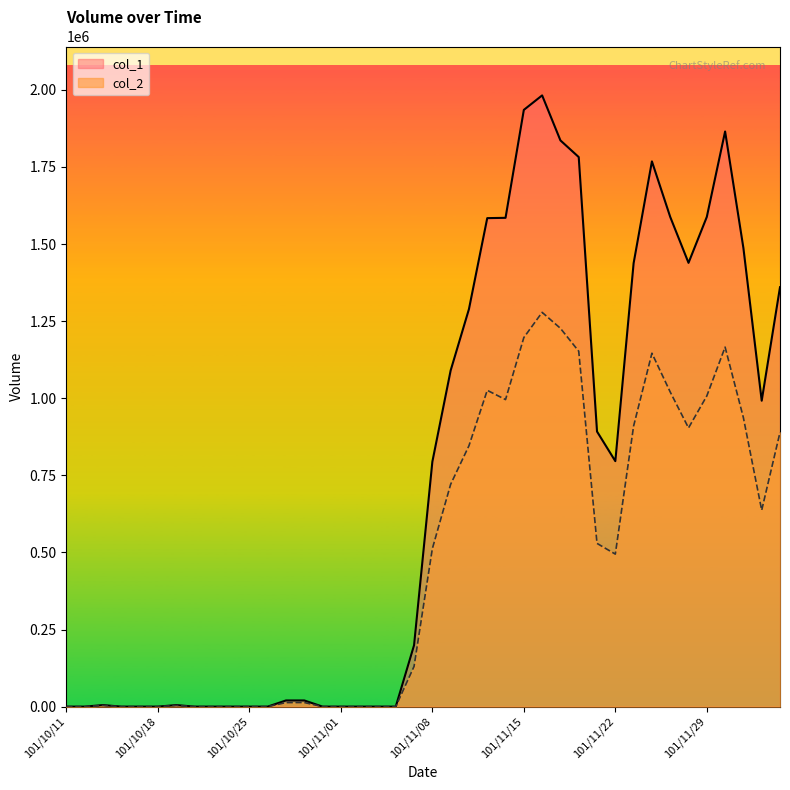

What is the value of the col_1 point at the 30th from the left?

892000